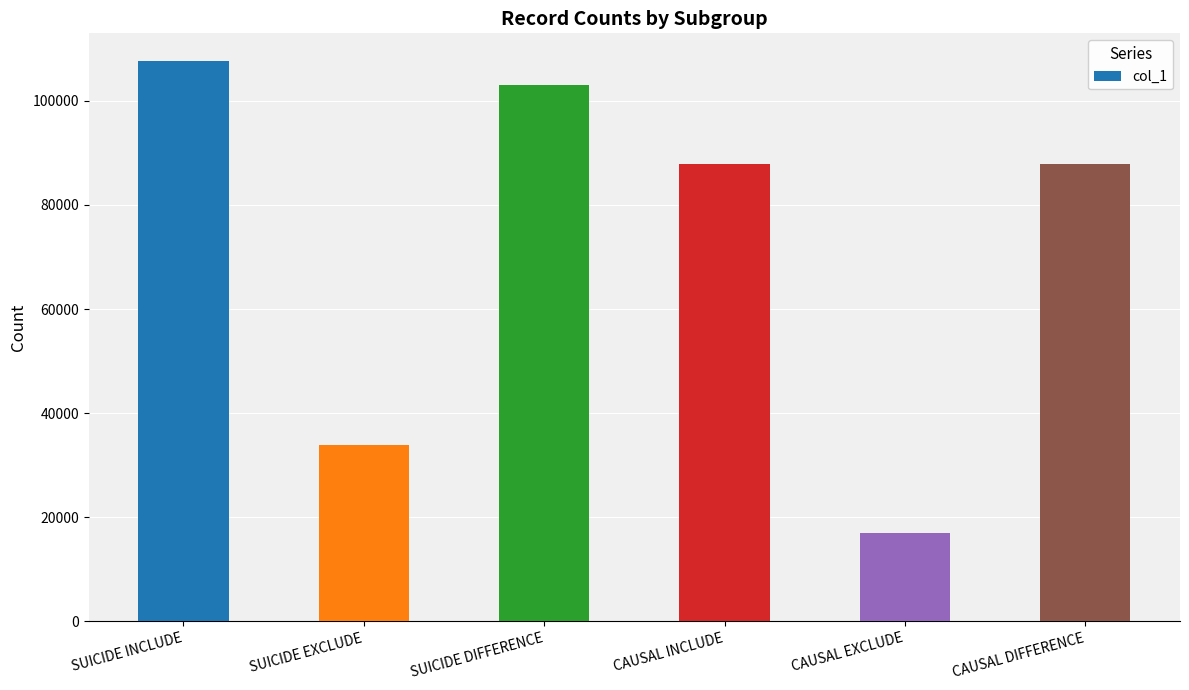

What is the ratio of the value at CAUSAL DIFFERENCE to the value at SUICIDE INCLUDE?

0.8